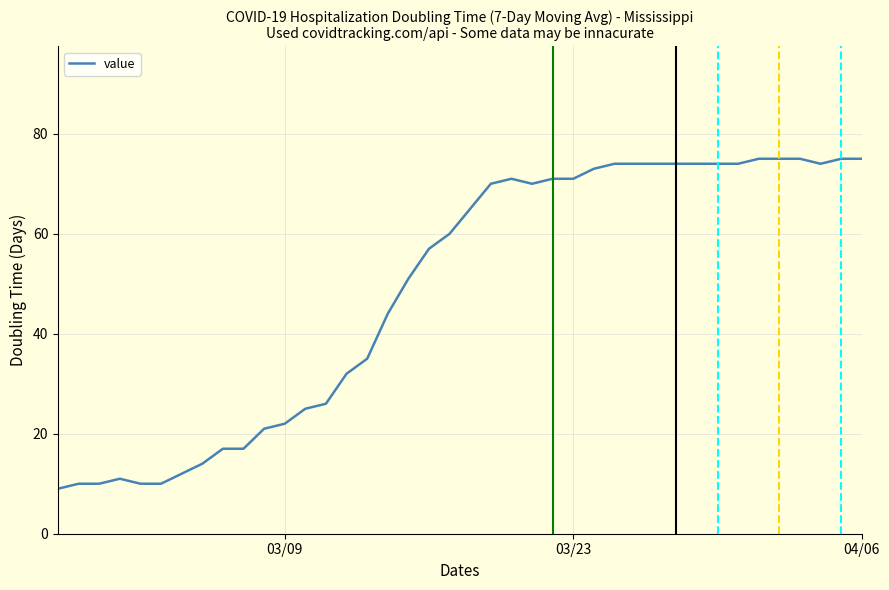

How many lines are shown in the chart?

1